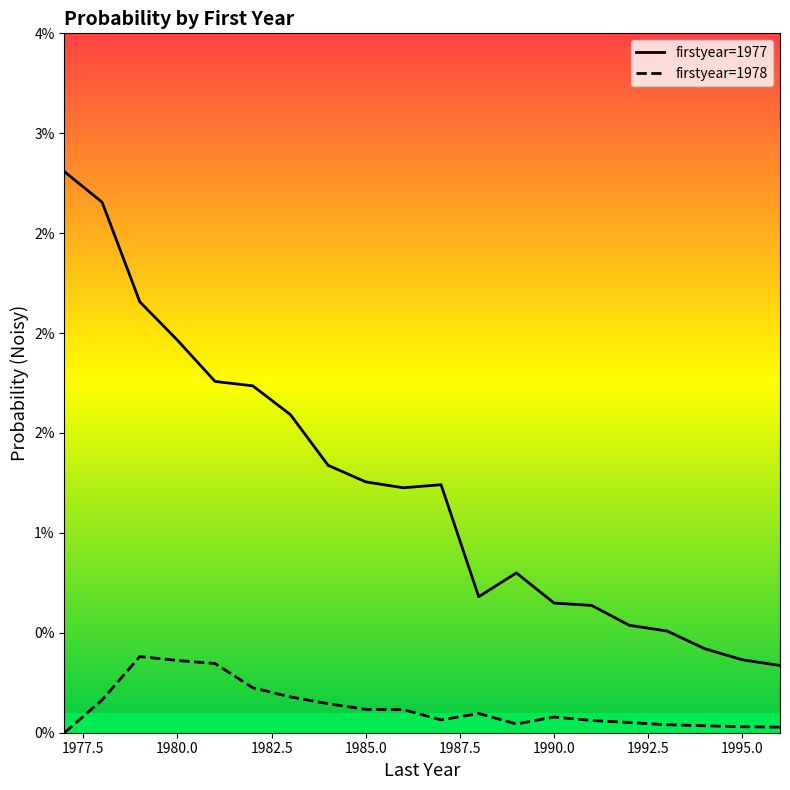

Is it true that firstyear=1977 equals 0.0 at 1992.5?

True